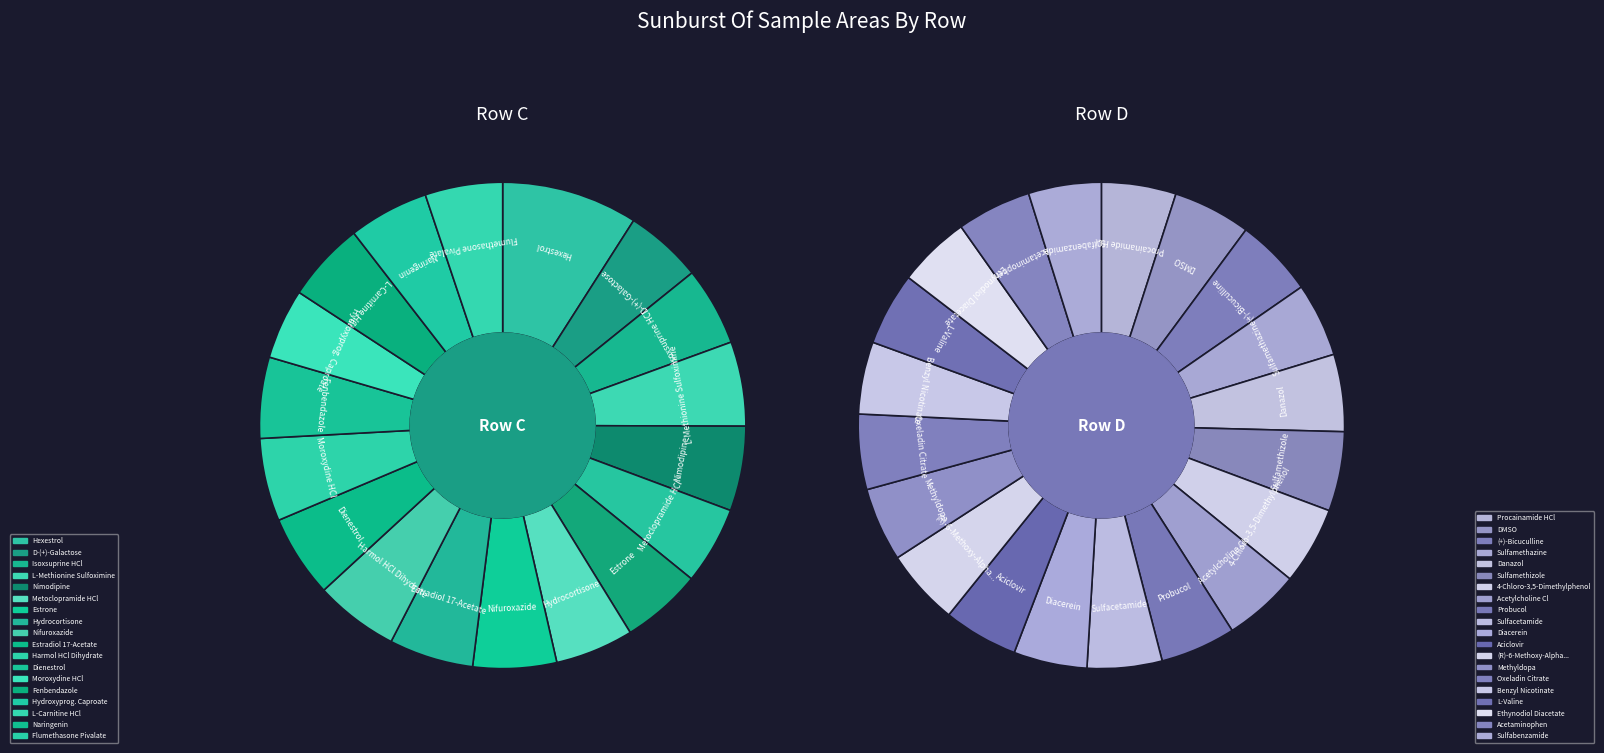

Is it true that 17 is 5% of the pie?

True